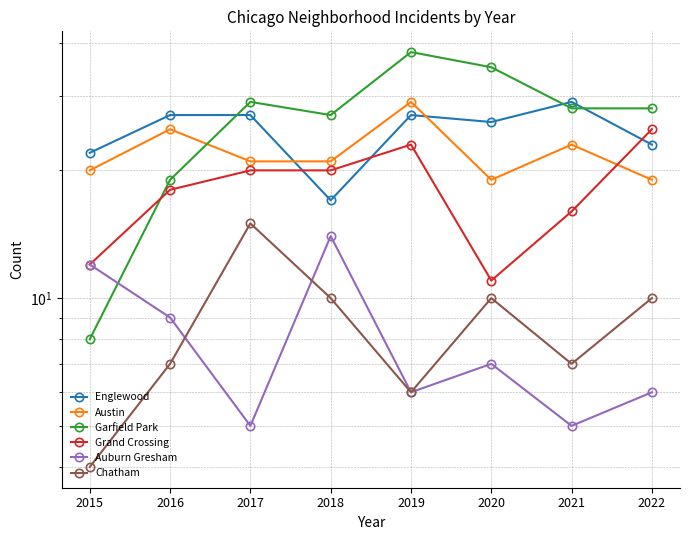

Reading right to left, transcribe all the data shown in this chart.

Englewood: 2022=23	2021=29	2020=26	2019=27	2018=17	2017=27	2016=27	2015=22
Austin: 2022=19	2021=23	2020=19	2019=29	2018=21	2017=21	2016=25	2015=20
Garfield Park: 2022=28	2021=28	2020=35	2019=38	2018=27	2017=29	2016=19	2015=8
Grand Crossing: 2022=25	2021=16	2020=11	2019=23	2018=20	2017=20	2016=18	2015=12
Auburn Gresham: 2022=6	2021=5	2020=7	2019=6	2018=14	2017=5	2016=9	2015=12
Chatham: 2022=10	2021=7	2020=10	2019=6	2018=10	2017=15	2016=7	2015=4